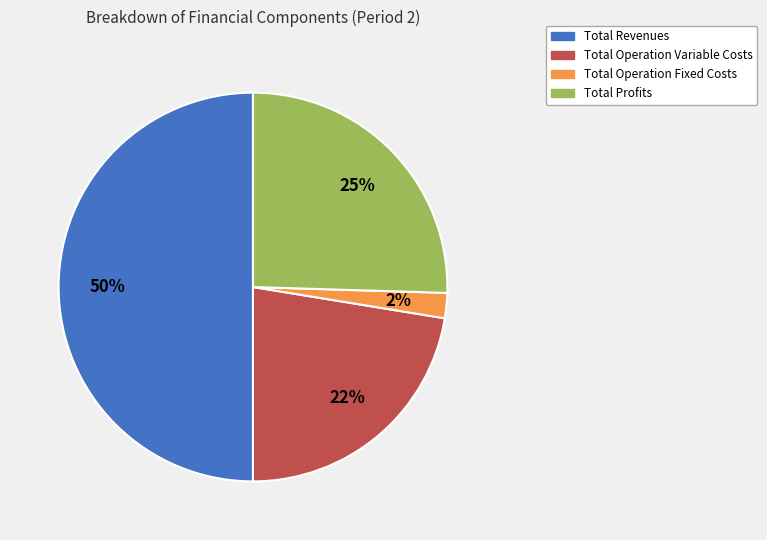

To the nearest percent, what is the difference between the largest and smallest slice percentages?

48%